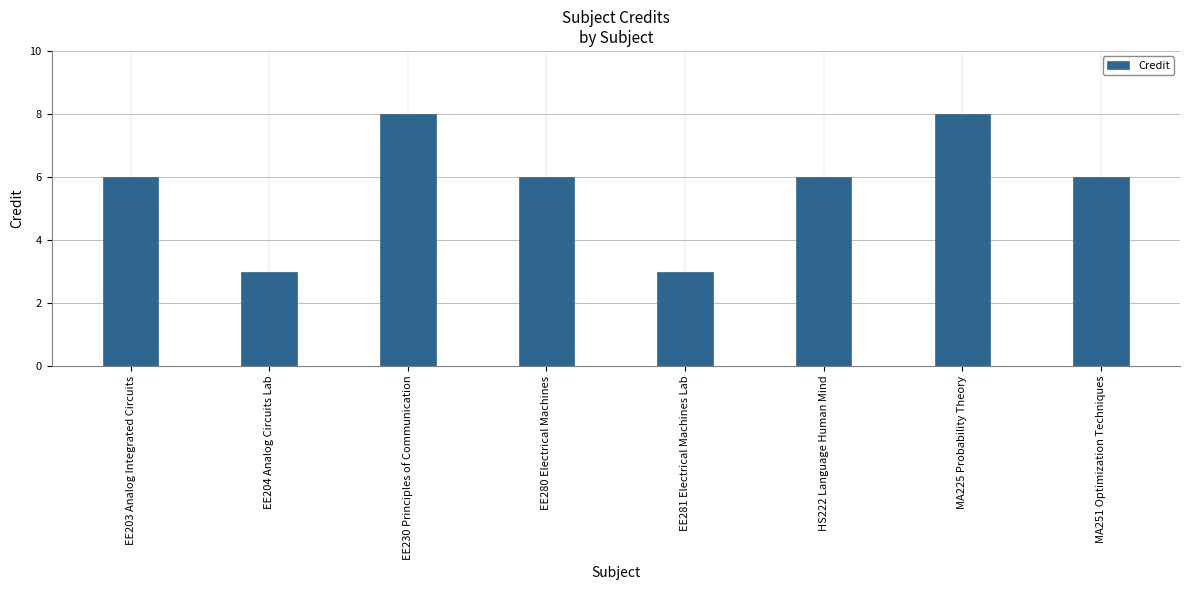

What is the smallest value displayed?

3